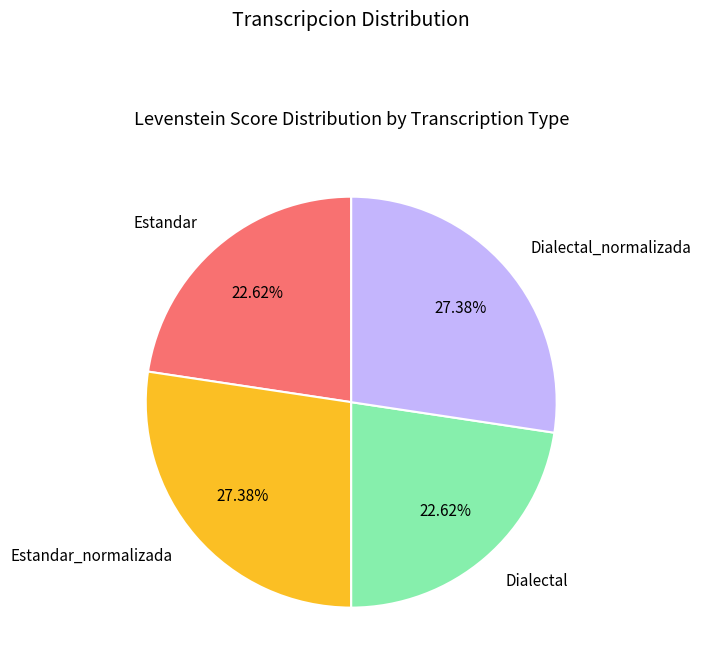

What is the ratio of the value at Estandar_normalizada to the value at Dialectal?

1.2